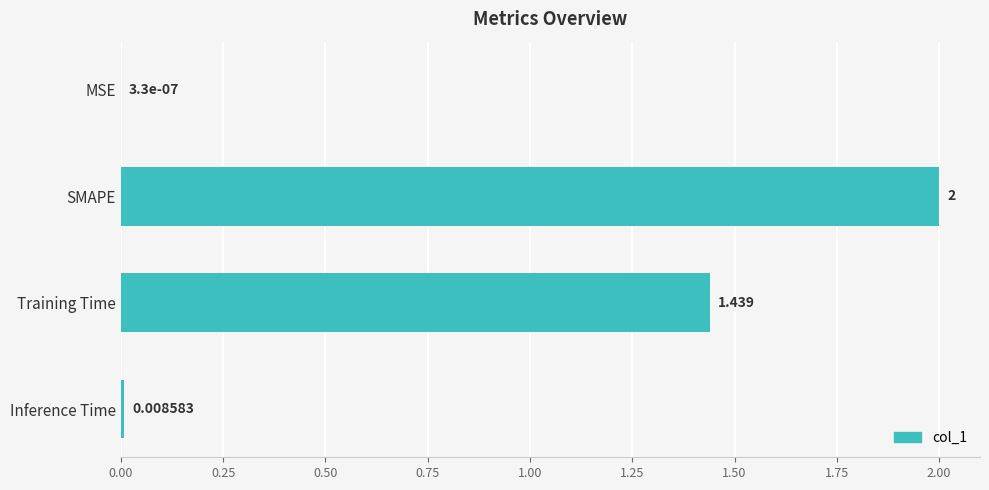

Between Training Time and MSE, which is larger?

Training Time